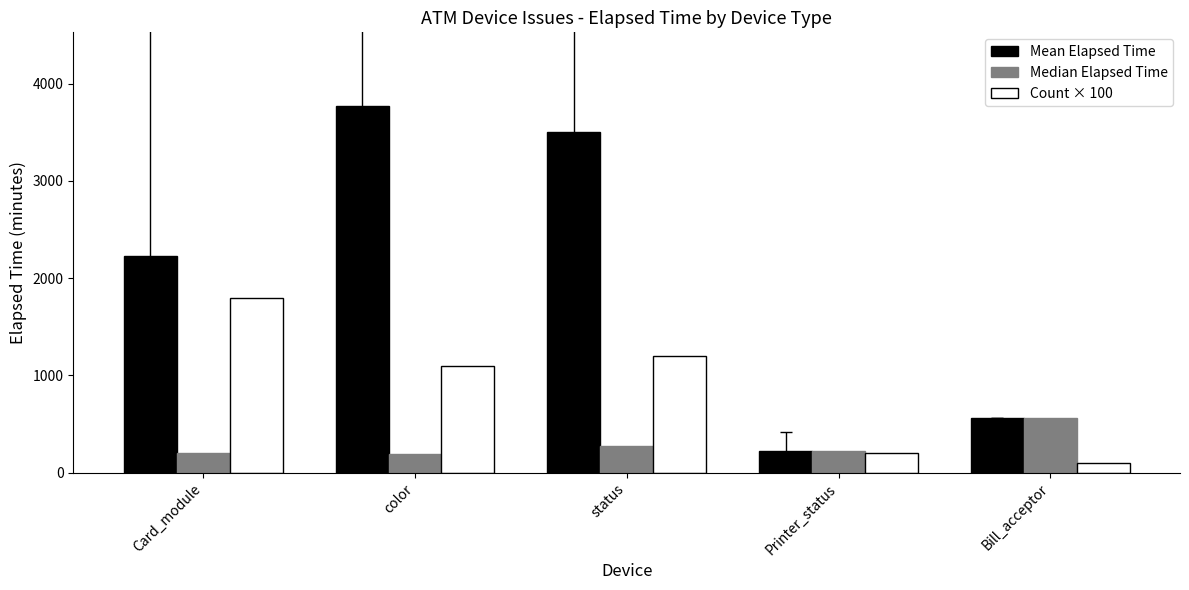

What is the difference between the maximum and minimum values in the Count × 100 series?

1700.0